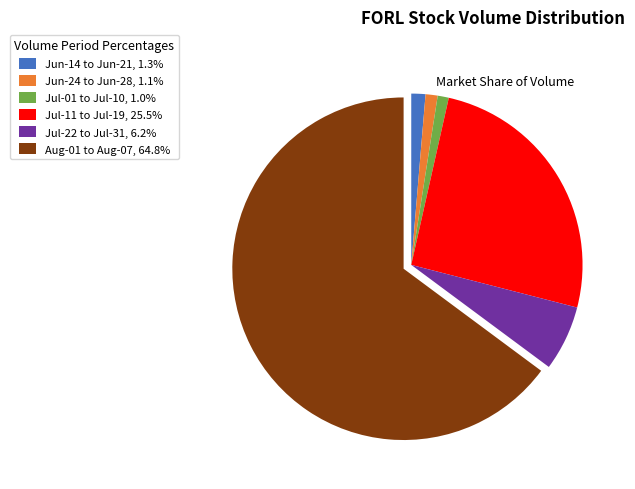

Is the sum of Jun-14 to Jun-21, 1.3% and Jul-22 to Jul-31, 6.2% greater than half?

No